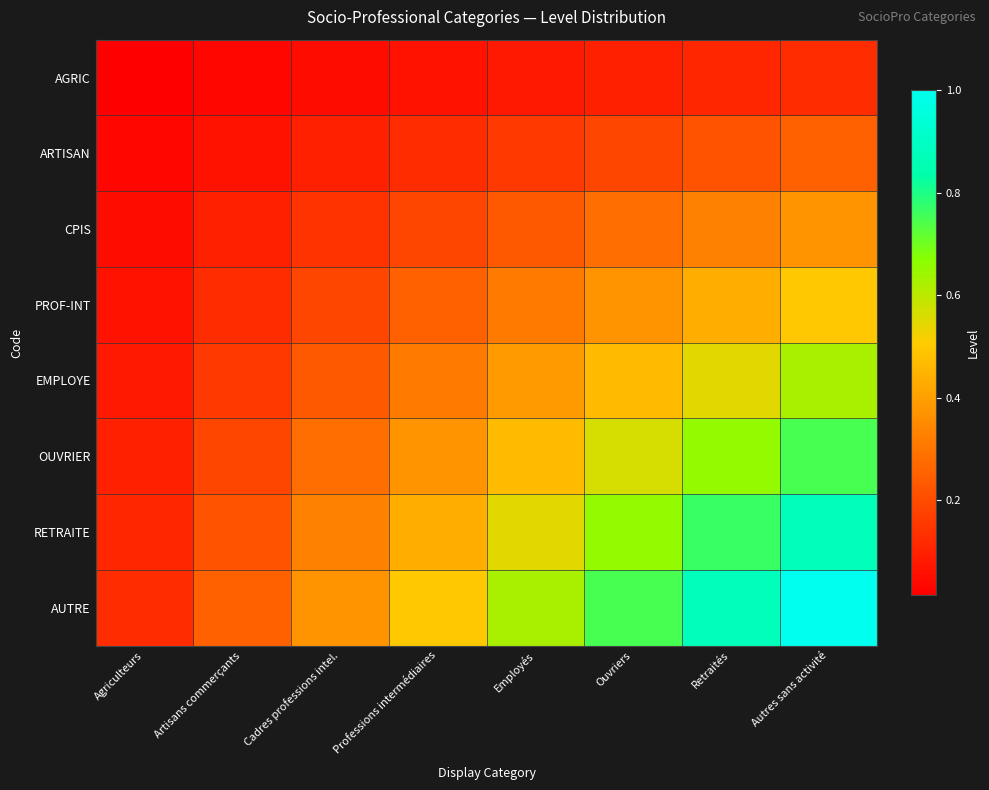

What is the total value across all series at Artisans commerçants?

1.1